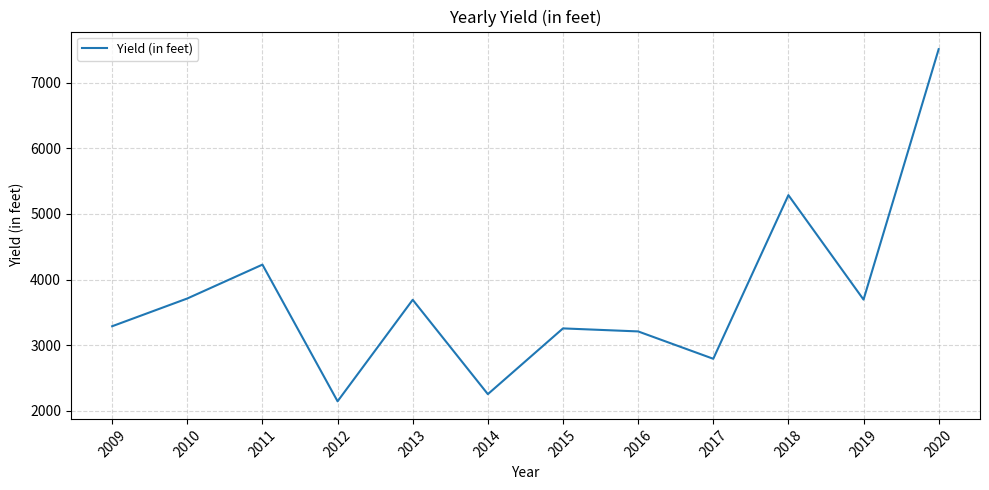

The value at 2015 is 2186. True or false?

False